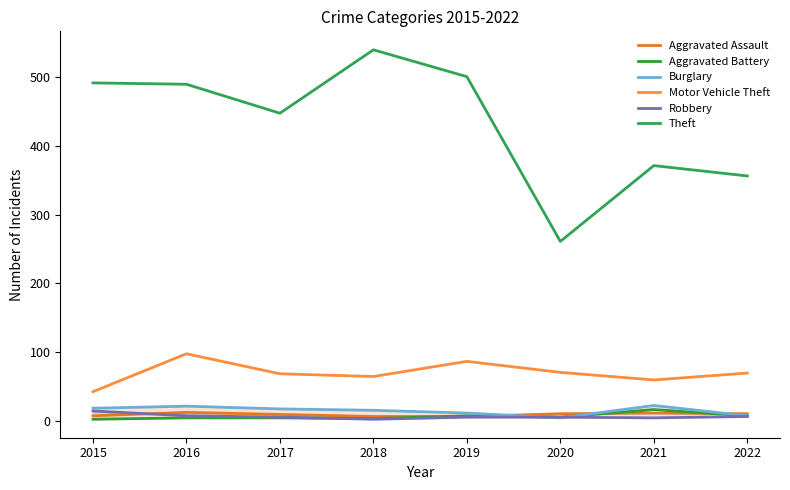

At which category is the sum across all series the highest?

2016